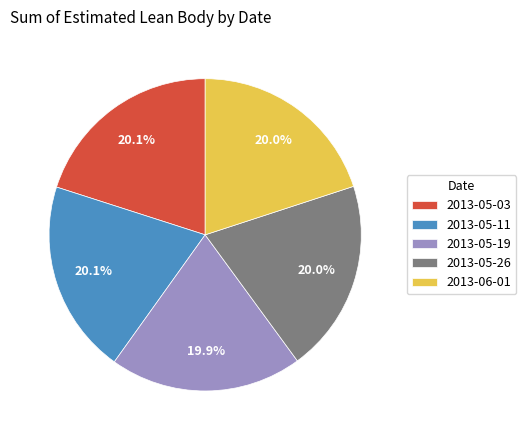

Approximately how many times larger is the value at 2013-06-01 compared to 2013-05-19?

1.0